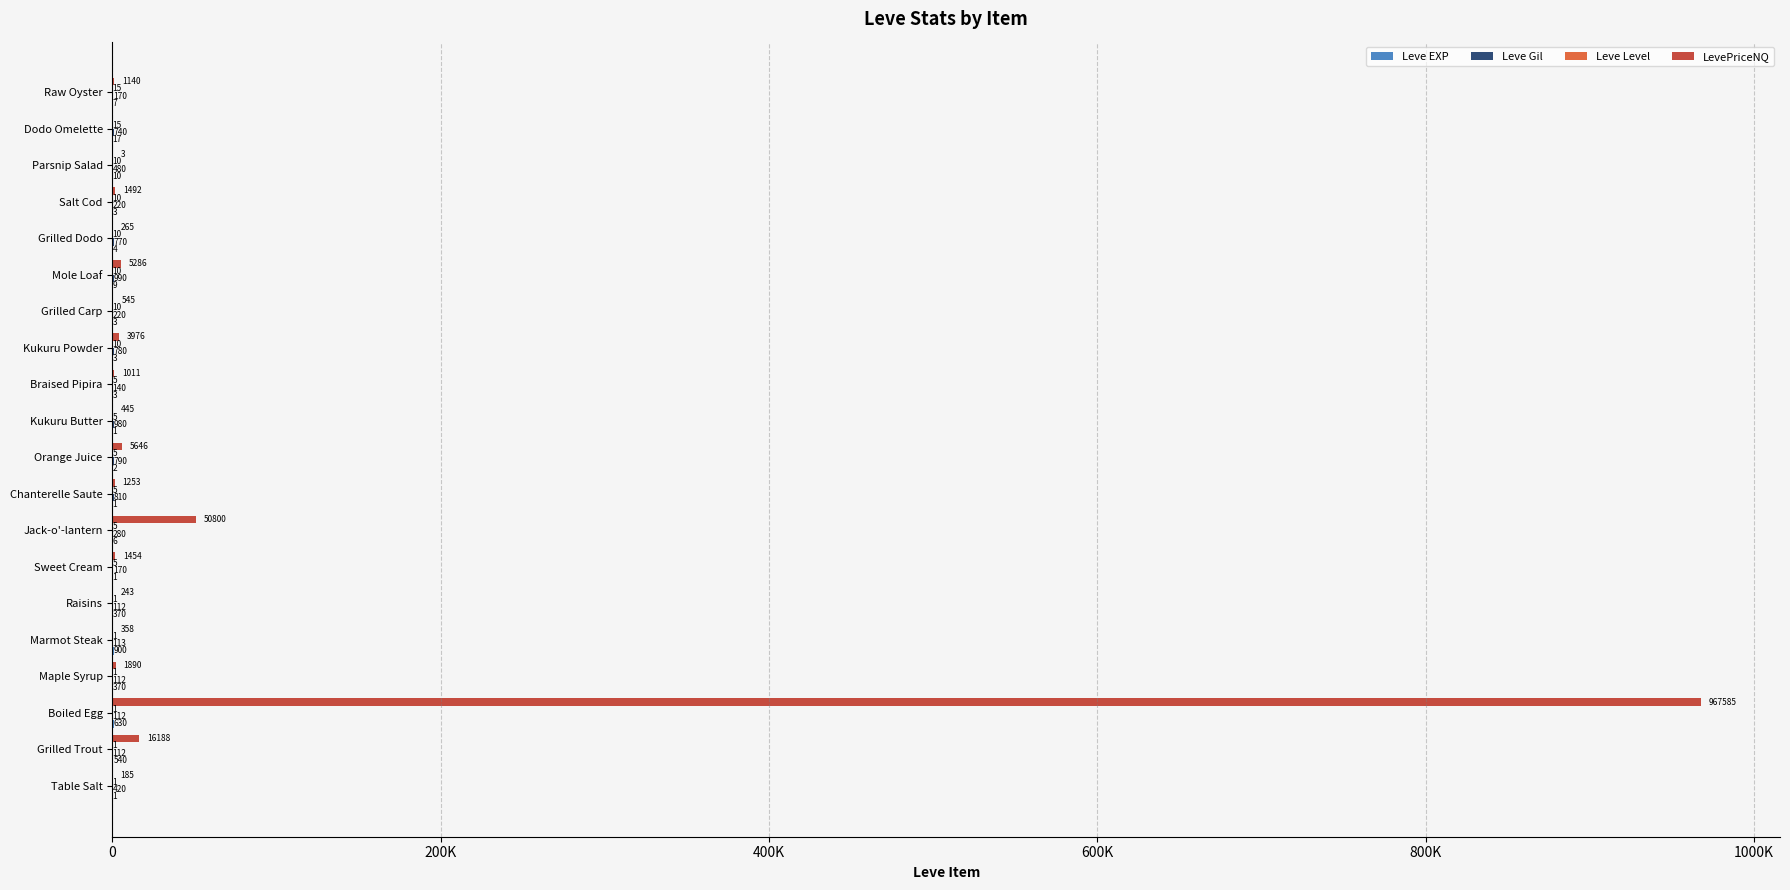

What is the average value of the Leve Level series?

6.3